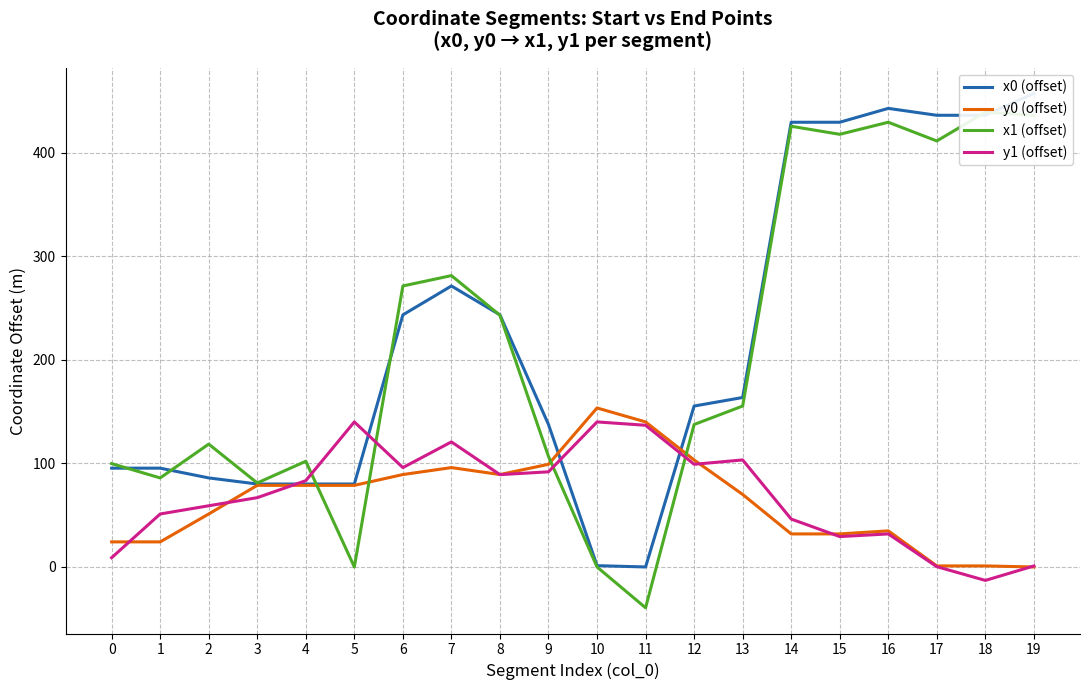

Where is the first local minimum for y0 (offset)?

8